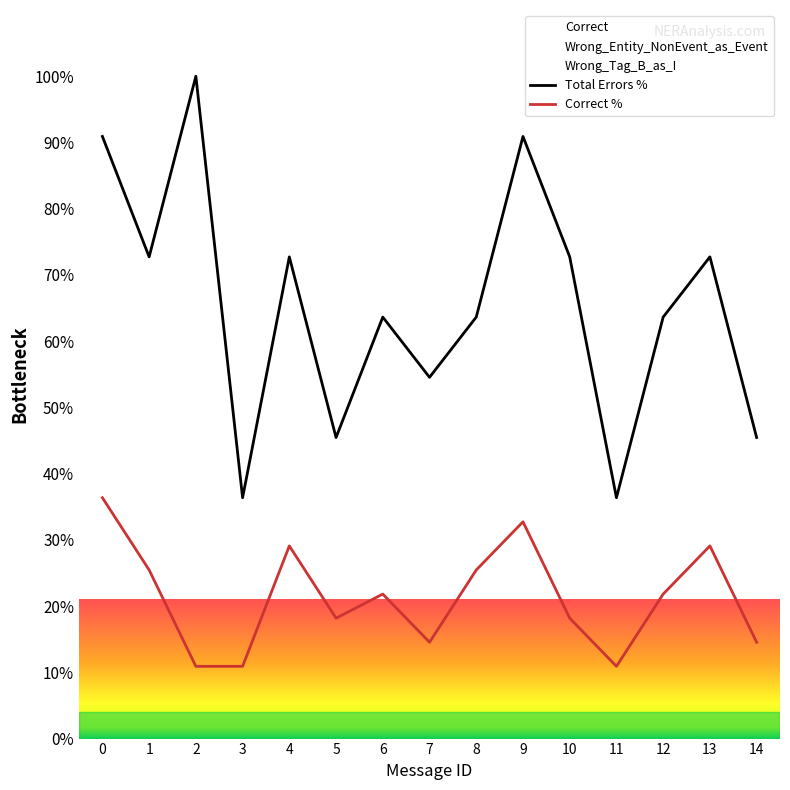

True or false: Total Errors % and Correct % cross at least once.

False